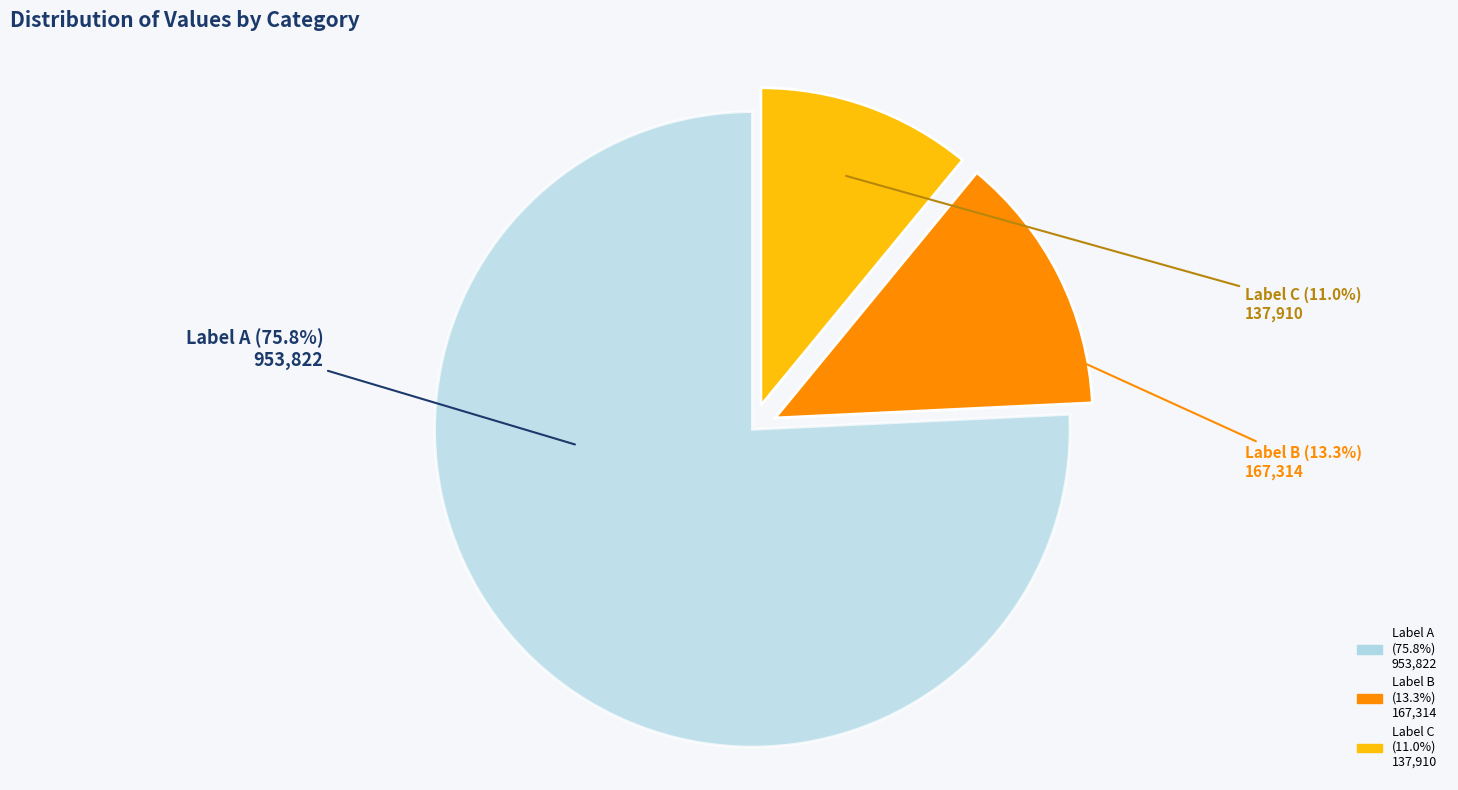

Which category has the biggest portion of the pie?

Label A